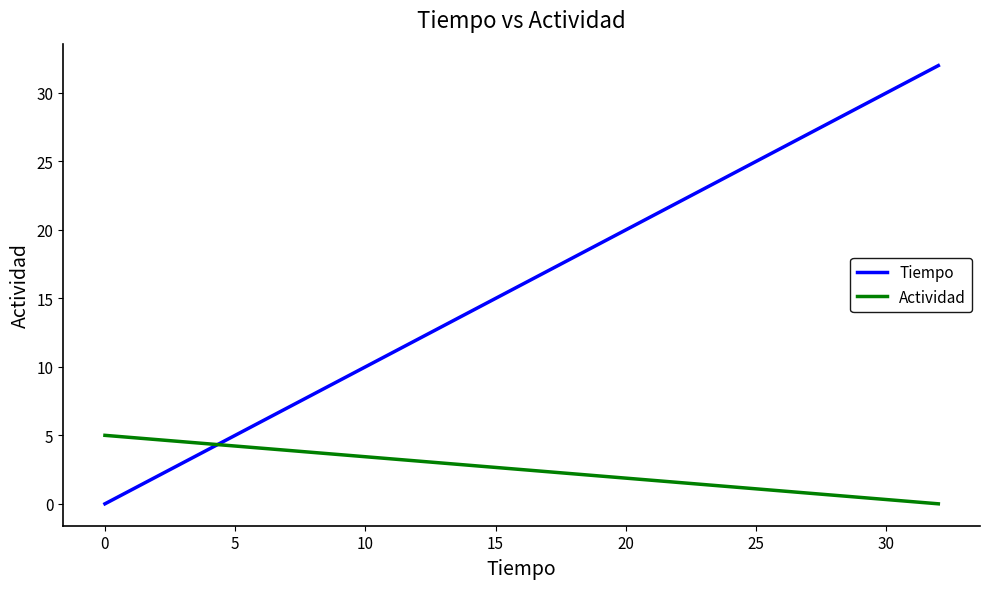

True or false: Actividad has more than 2 interior local peaks.

False